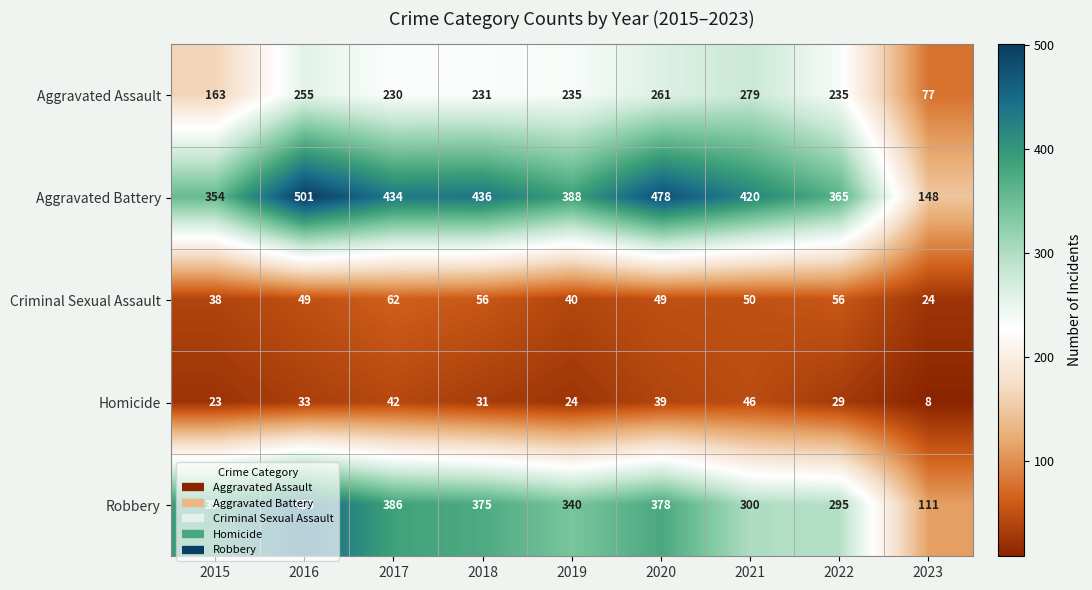

Which category has the highest value in the Robbery series?

2016